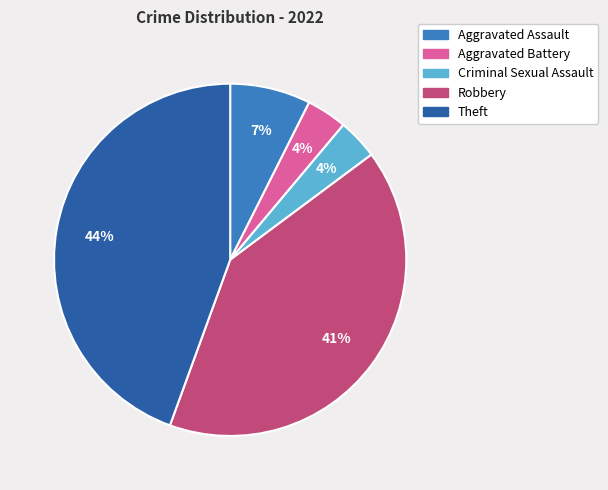

Between Aggravated Battery and Robbery, which is larger?

Robbery